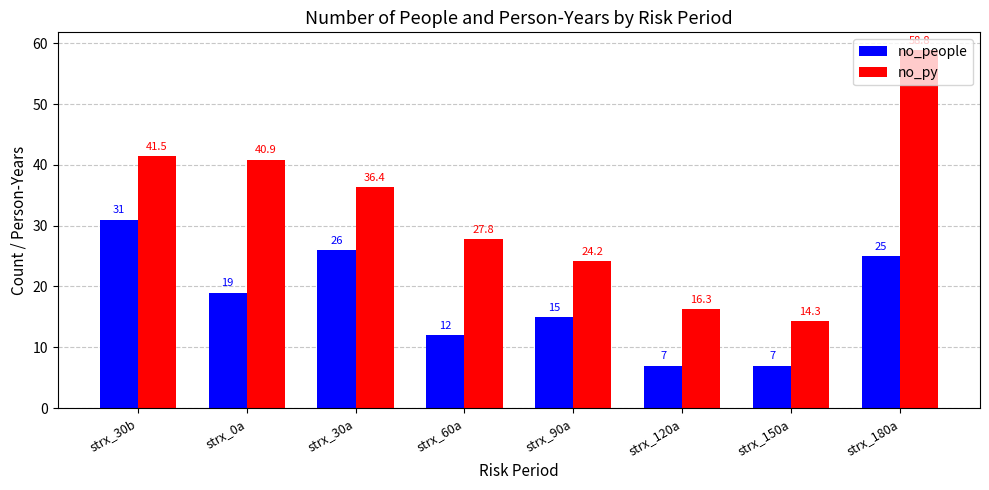

Reading left to right, list all the values displayed in this chart.

no_people: 31.0	19.0	26.0	12.0	15.0	7.0	7.0	25.0
no_py: 41.5	40.9	36.4	27.8	24.2	16.3	14.3	58.8